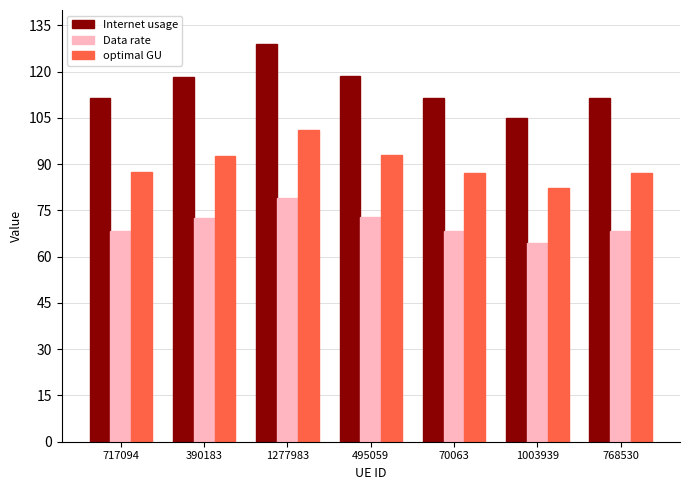

At which category is the sum across all series the highest?

1277983